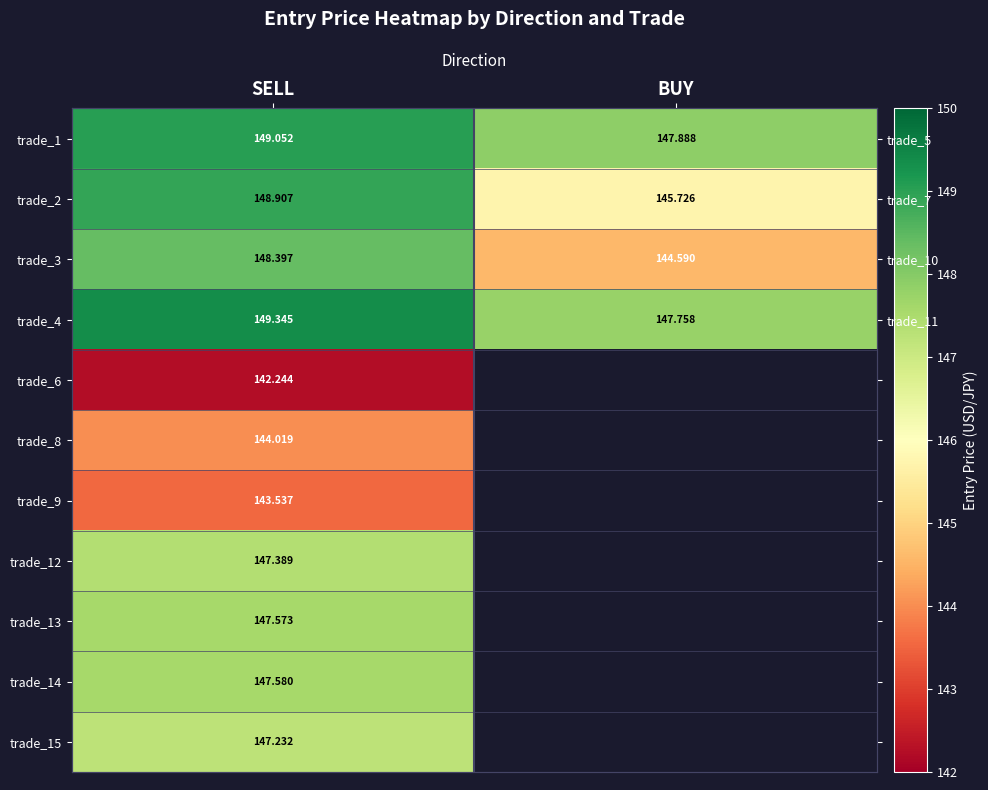

Rank the series by their maximum value, from highest to lowest.

trade_4, trade_1, trade_2, trade_3, trade_14, trade_13, trade_12, trade_15, trade_8, trade_9, trade_6